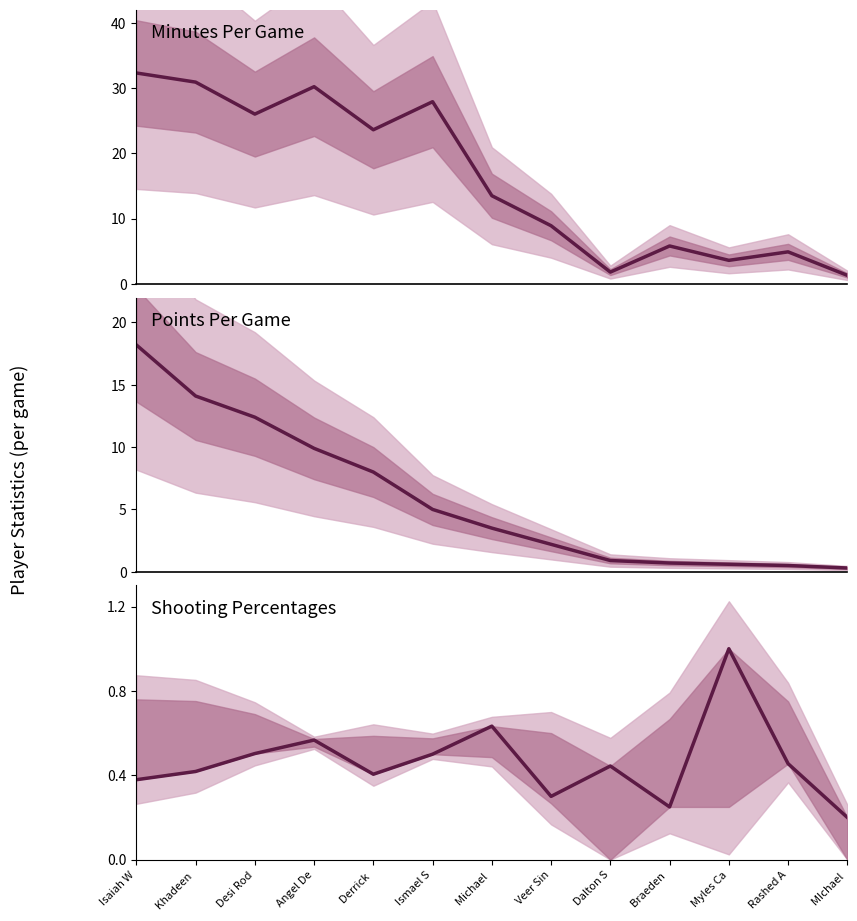

True or false: MP and FG% intersect in this chart.

False